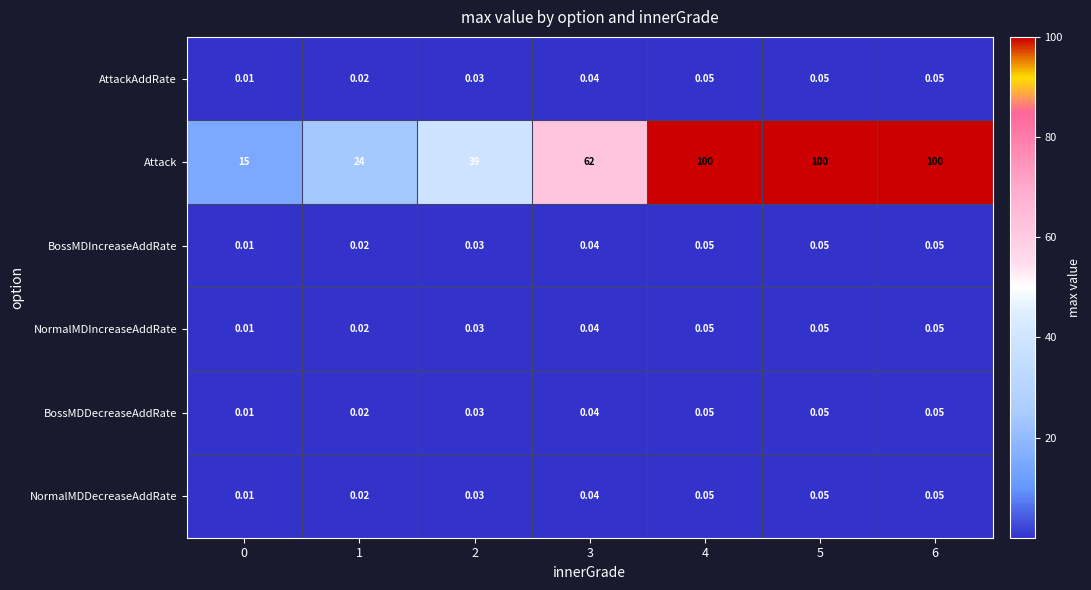

Is the value of NormalMDDecreaseAddRate at 3 greater than the value of AttackAddRate at 2?

Yes